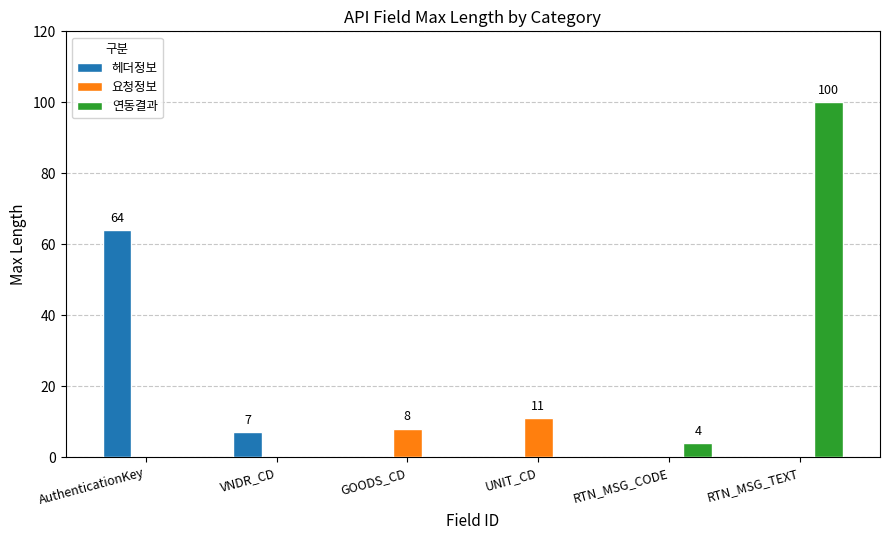

Is it true that 연동결과 equals 0 at AuthenticationKey?

True